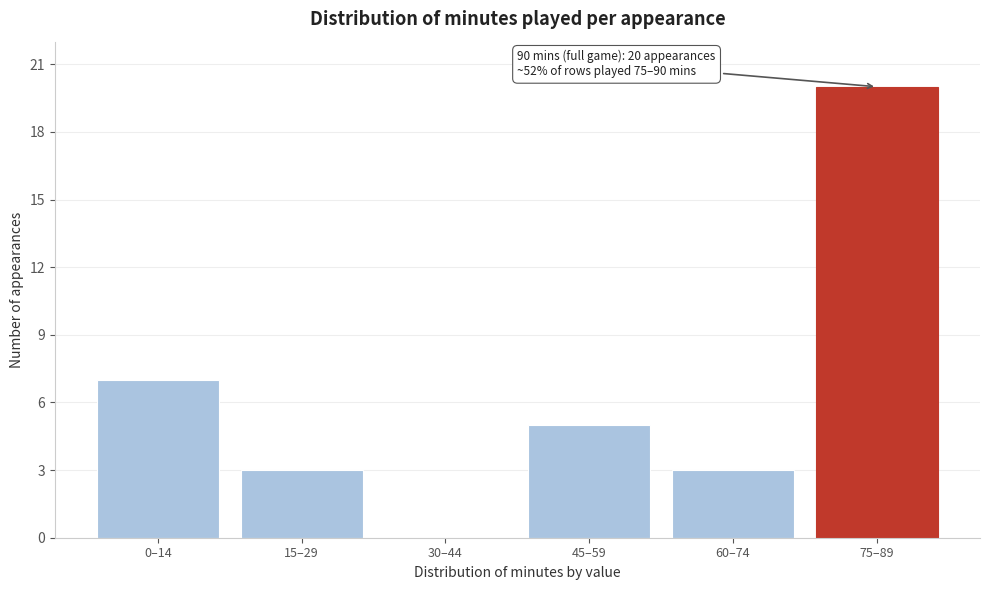

Reading left to right, transcribe all the data shown in this chart.

0–14=7	15–29=3	30–44=0	45–59=5	60–74=3	75–89=20